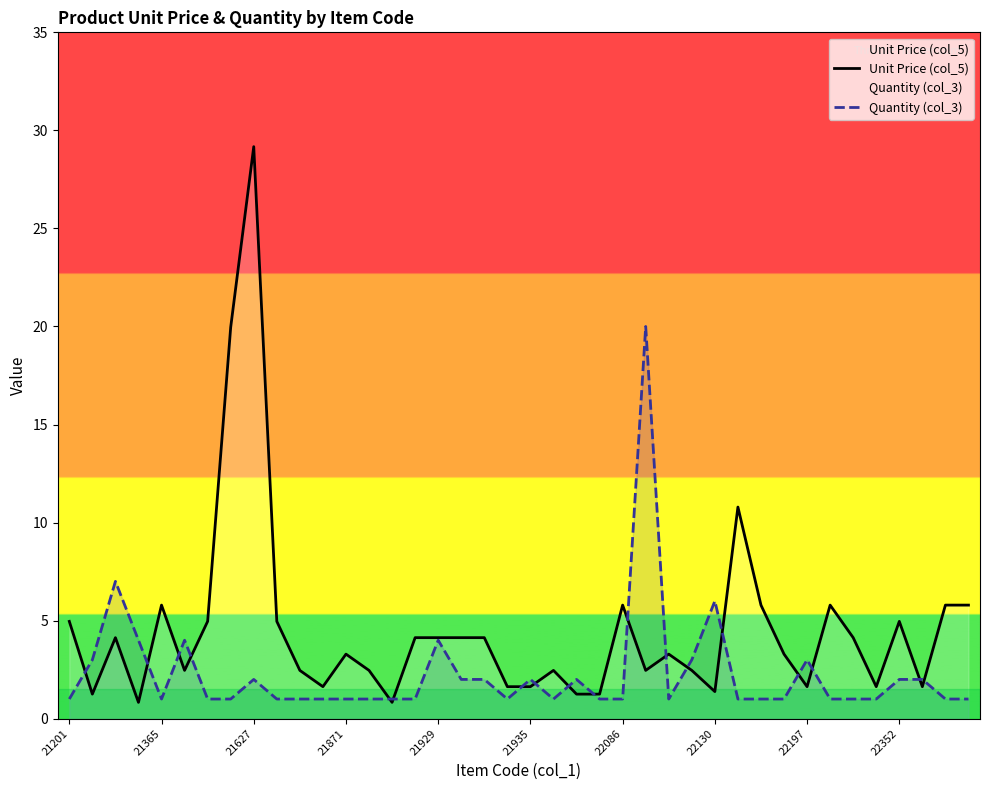

List the series in order of their overall mean, highest first.

Unit Price (col_5), Quantity (col_3)